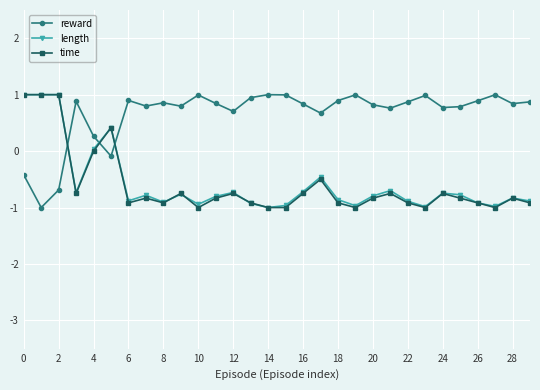

After their last crossing, which series has the higher values: reward or length?

reward